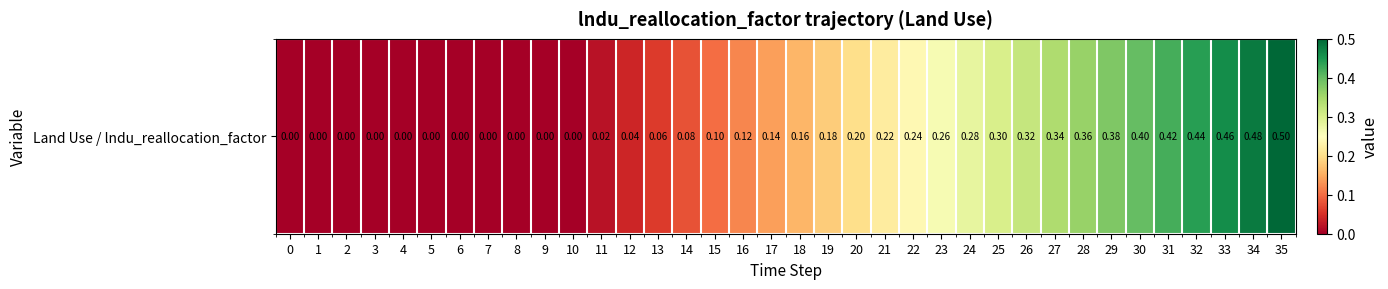

Reading left to right, extract all data points from this chart.

0.0	0.0	0.0	0.0	0.0	0.0	0.0	0.0	0.0	0.0	0.0	0.0	0.0	0.1	0.1	0.1	0.1	0.1	0.2	0.2	0.2	0.2	0.2	0.3	0.3	0.3	0.3	0.3	0.4	0.4	0.4	0.4	0.4	0.5	0.5	0.5